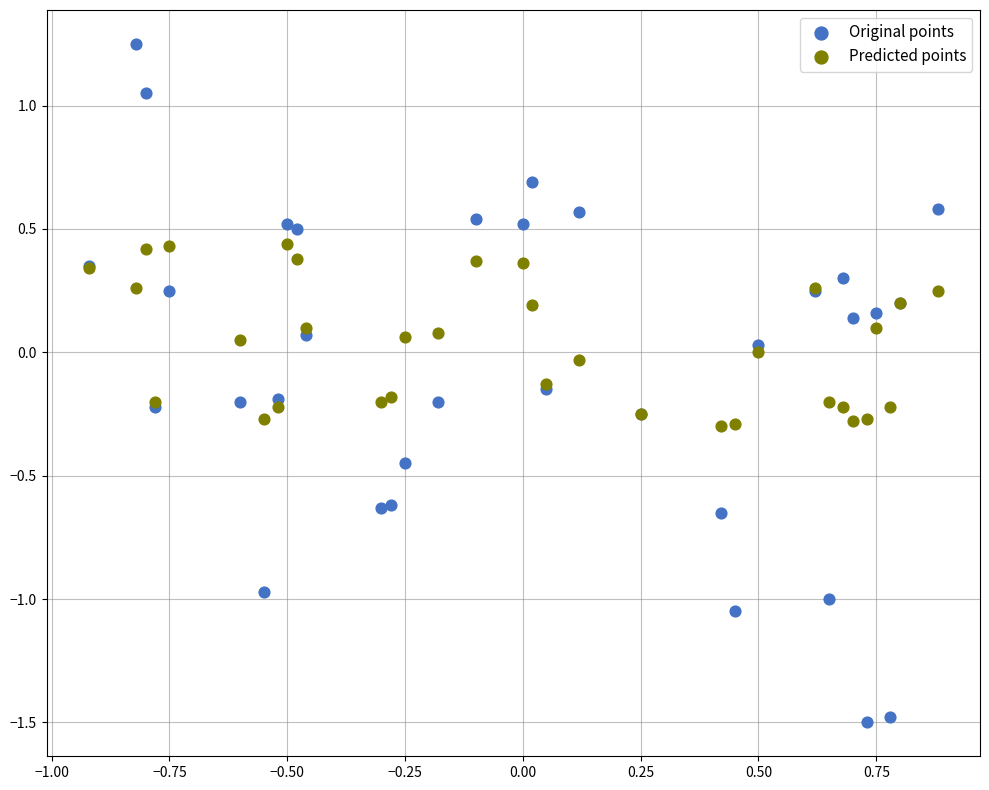

What is the X range (max minus min) for the scatter plot?

1.8